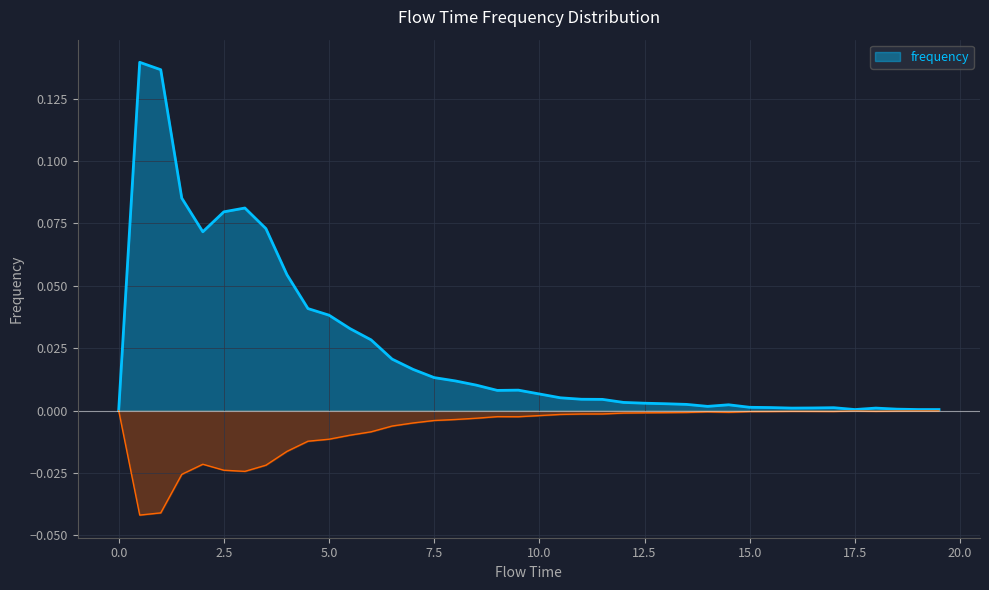

Rank the categories by value from highest to lowest.

0.5, 1.0, 1.5, 3.0, 2.5, 3.5, 2.0, 4.0, 4.5, 5.0, 5.5, 6.0, 6.5, 7.0, 7.5, 8.0, 8.5, 9.5, 9.0, 10.0, 10.5, 11.0, 11.5, 12.0, 12.5, 13.0, 13.5, 14.5, 14.0, 15.0, 15.5, 17.0, 16.5, 16.0, 18.0, 18.5, 17.5, 19.0, 19.5, 0.0